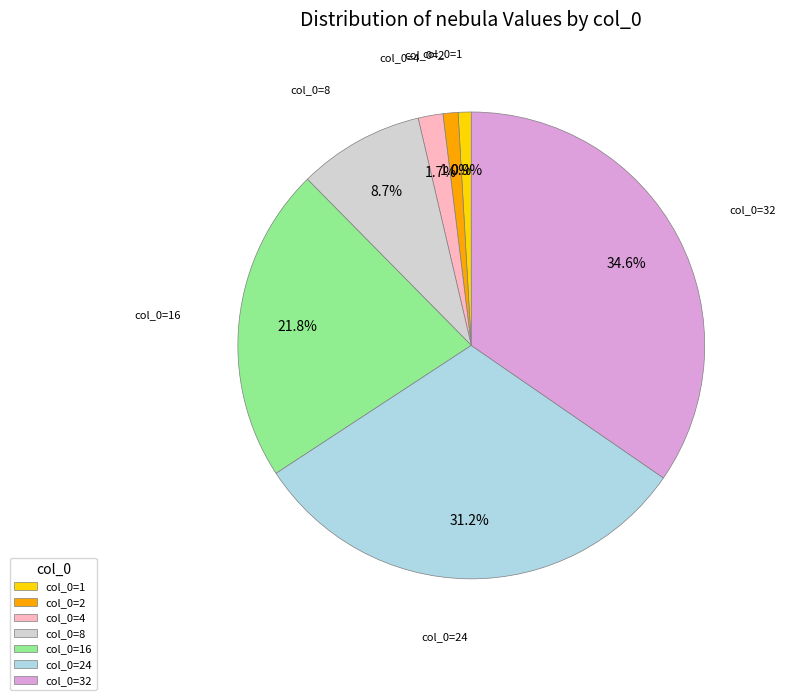

Does any single category account for the majority?

No